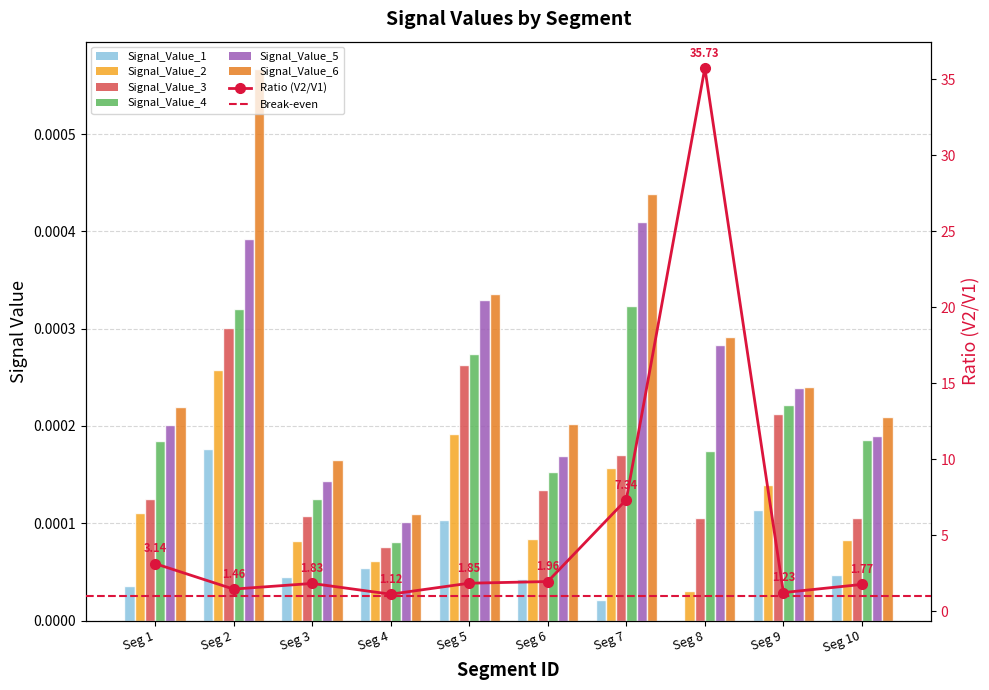

Between Seg 6 and Seg 8, which series saw the biggest shift?

Signal_Value_5